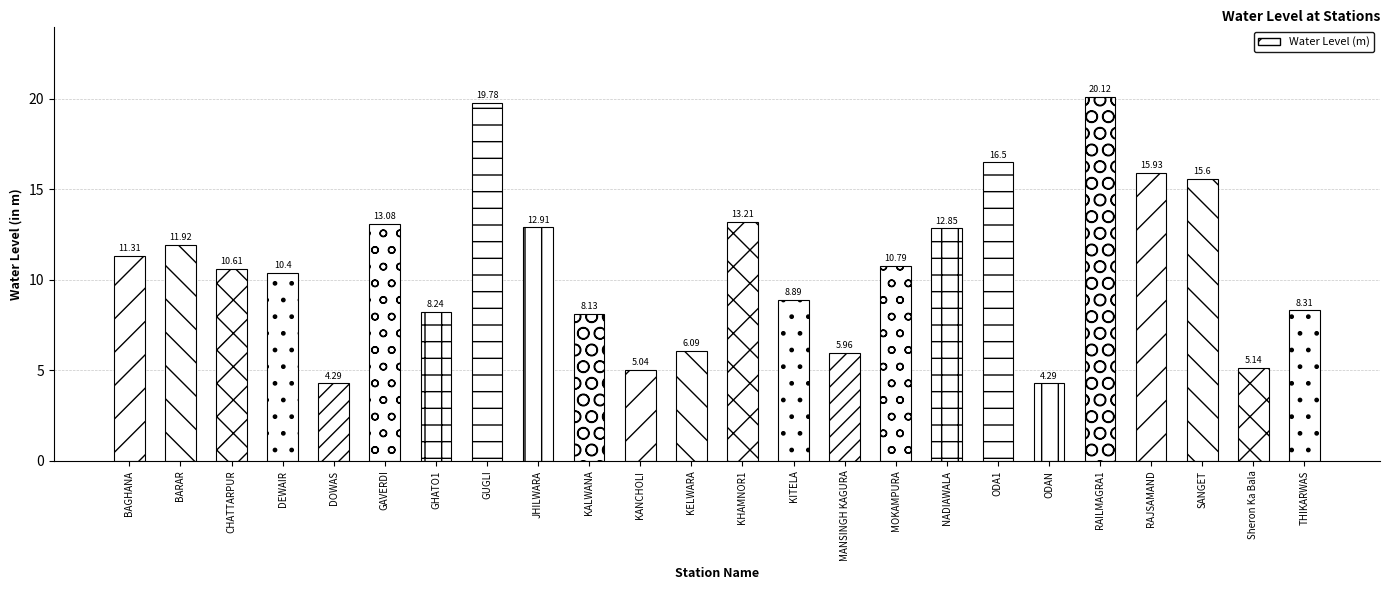

What is the difference between the maximum and second lowest values?

15.8